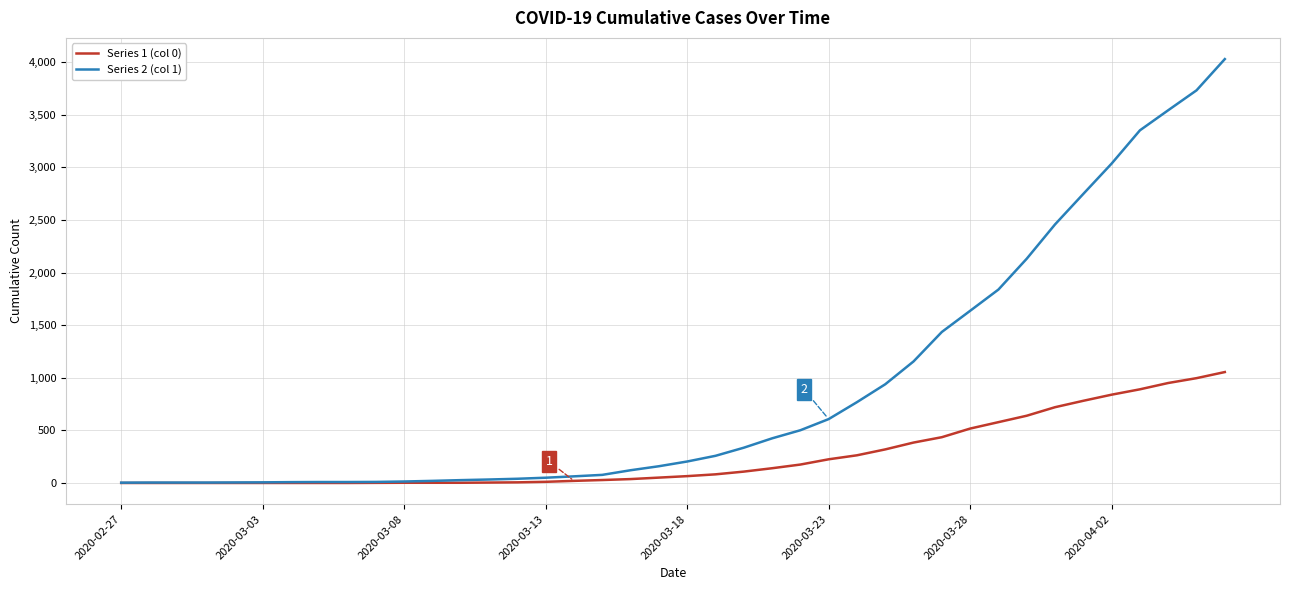

Which series has the largest total across all categories?

Series 2 (col 1)